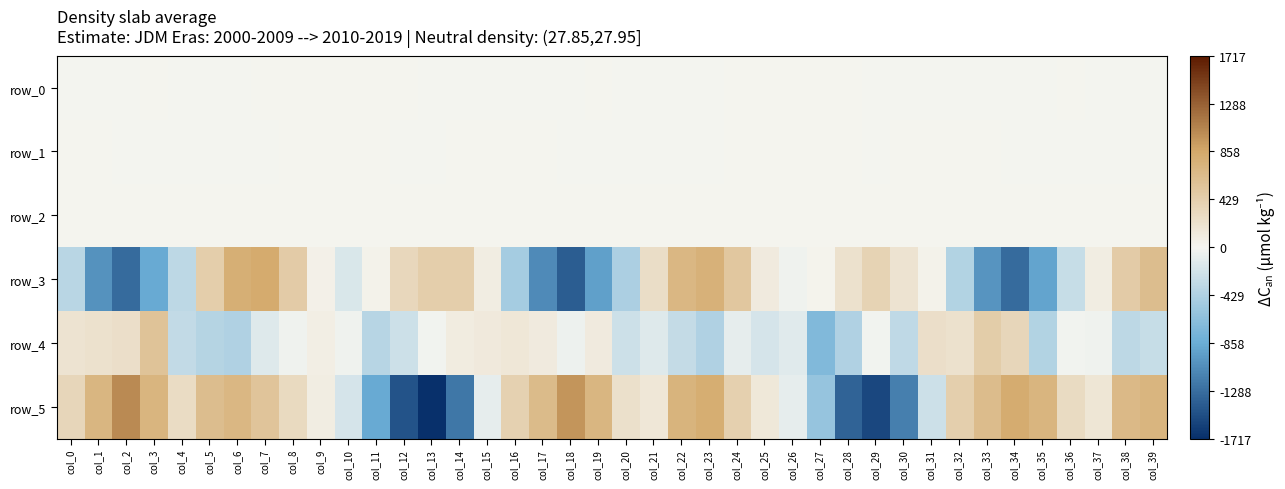

At which label does row_4 first exceed -36?

col_0